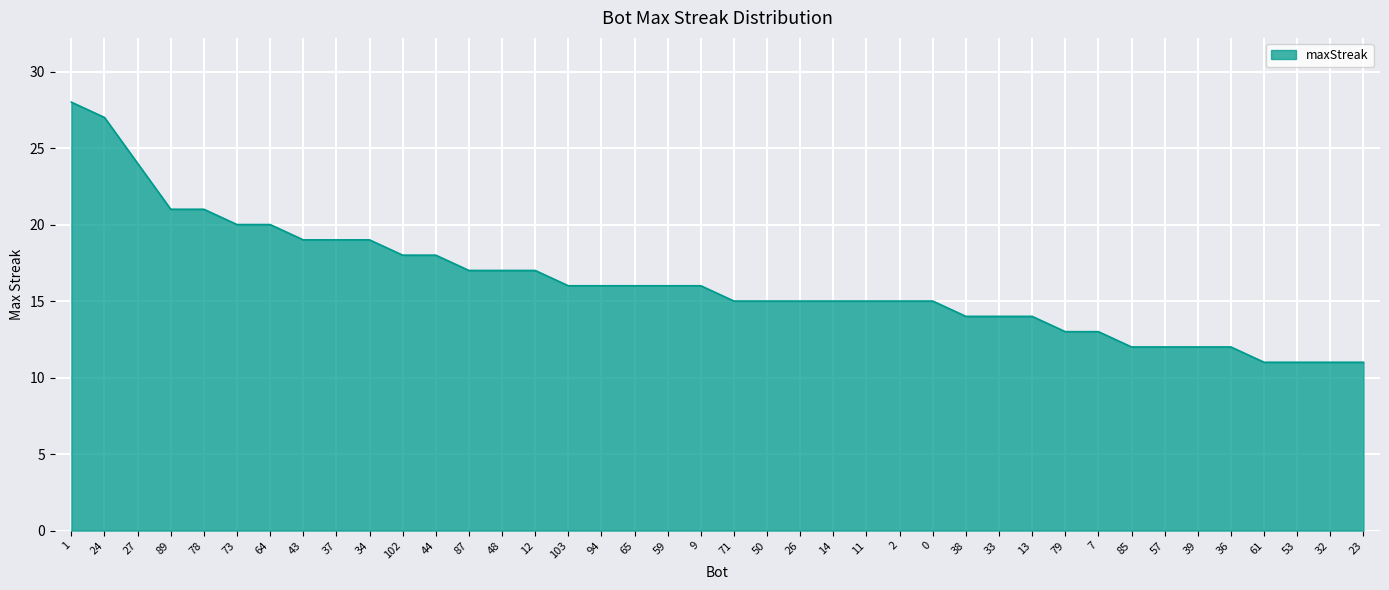

Reading left to right, transcribe all the data shown in this chart.

28	27	24	21	21	20	20	19	19	19	18	18	17	17	17	16	16	16	16	16	15	15	15	15	15	15	15	14	14	14	13	13	12	12	12	12	11	11	11	11